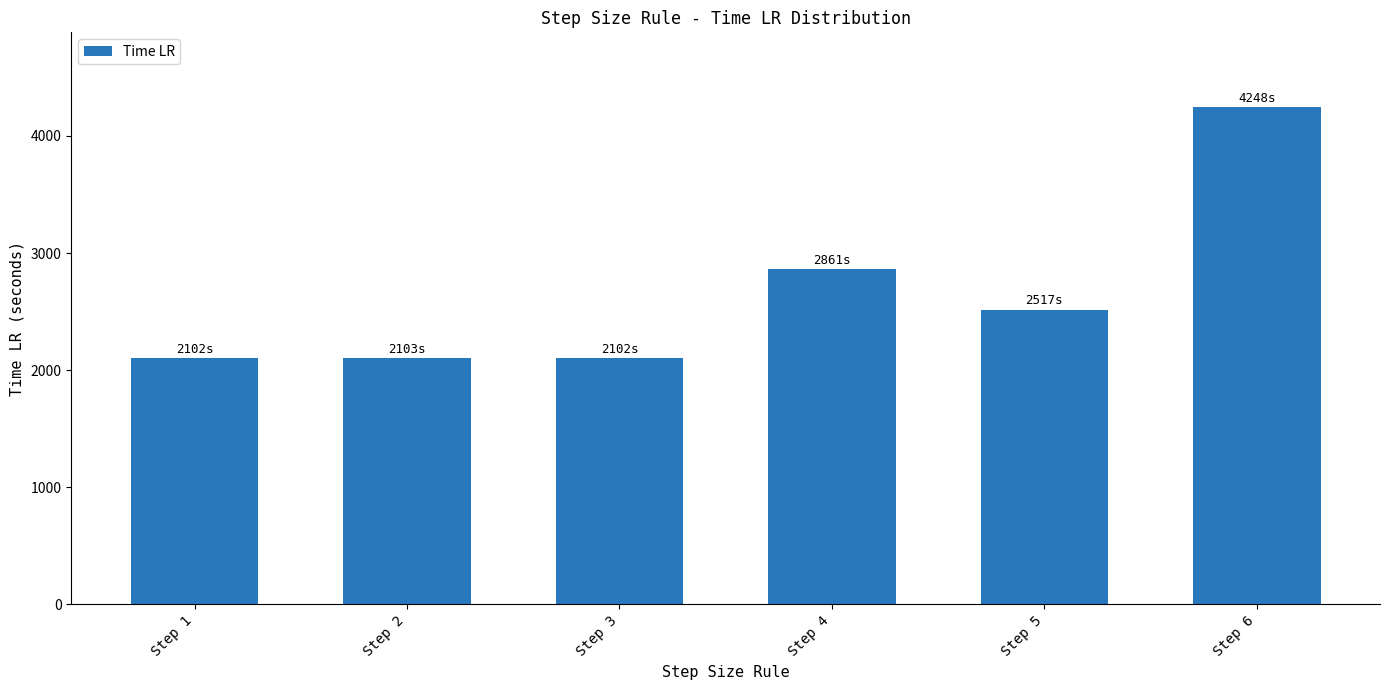

The value at Step 4 is 2861. True or false?

True